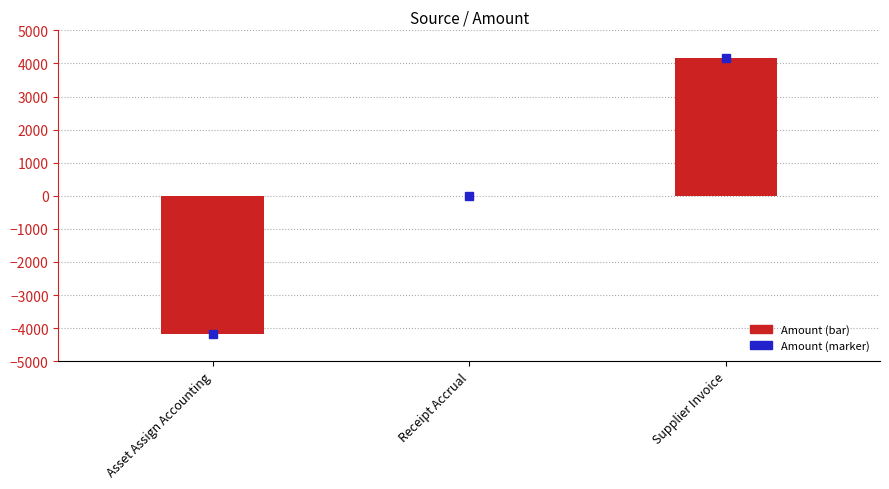

Count the number of categories in the chart.

3